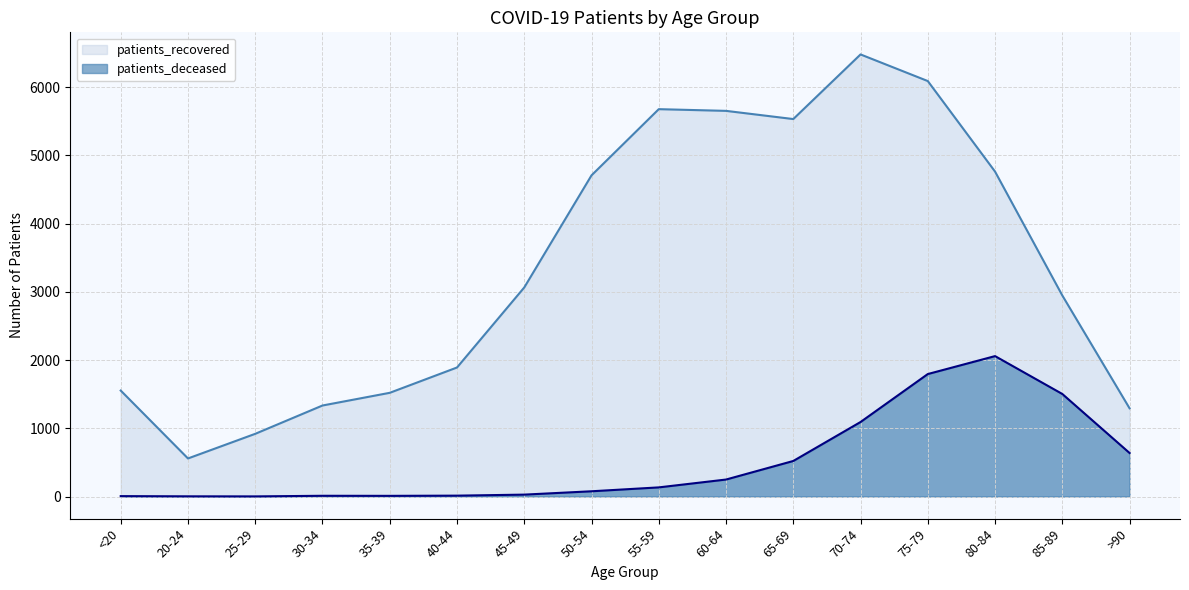

What position from the left is 45-49?

7